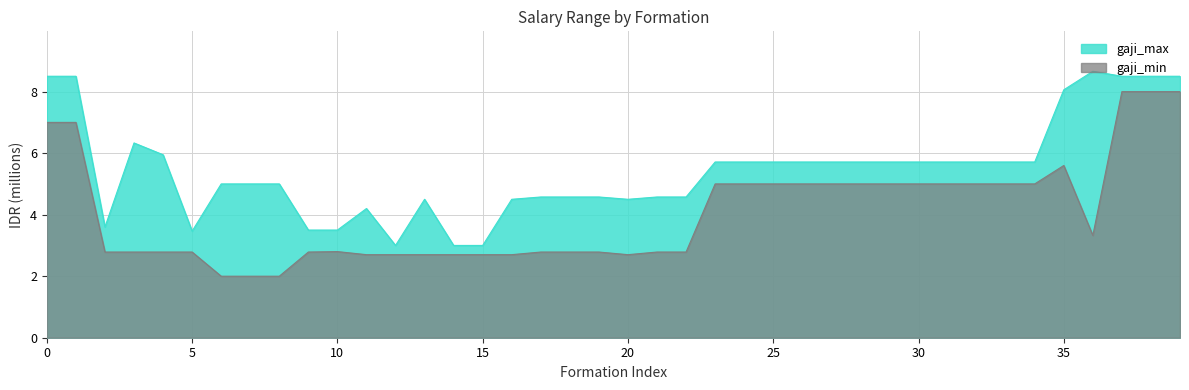

What is the difference between the highest and lowest values at 31?

0.7